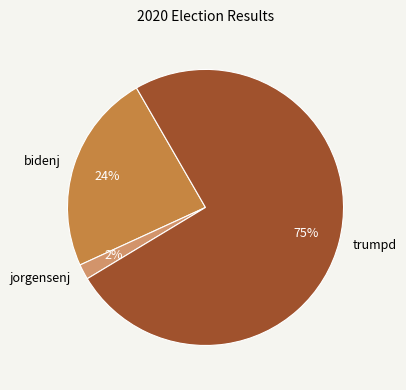

Between bidenj and trumpd, which is larger?

trumpd